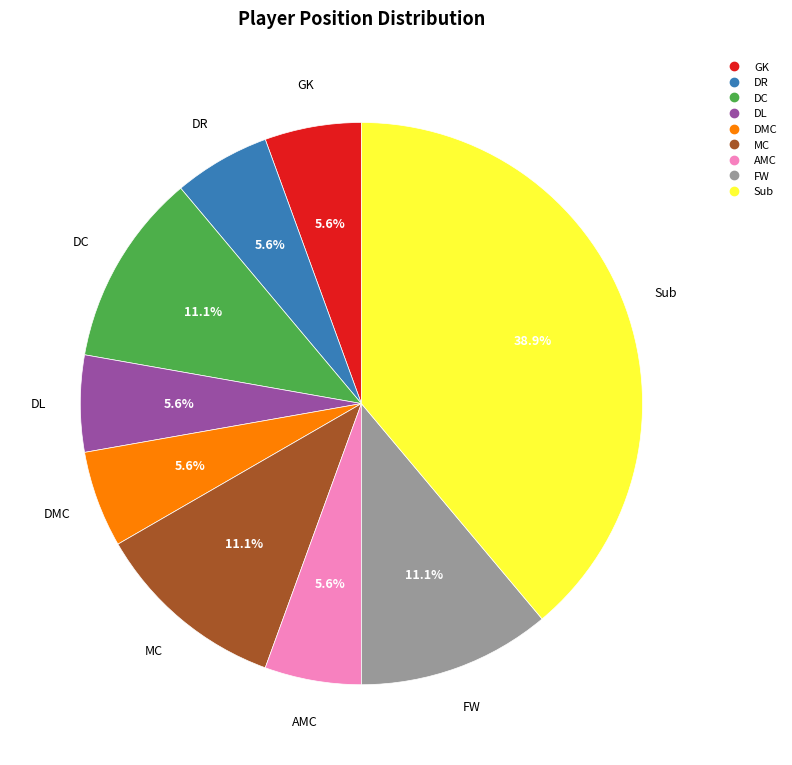

What is the largest slice in the pie chart?

Sub